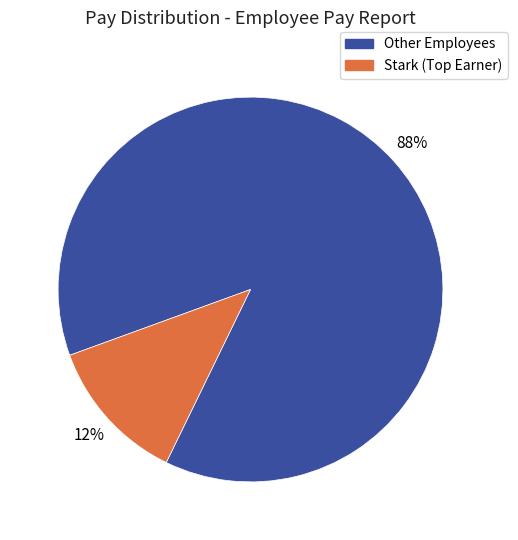

How many segments does this pie chart have?

2